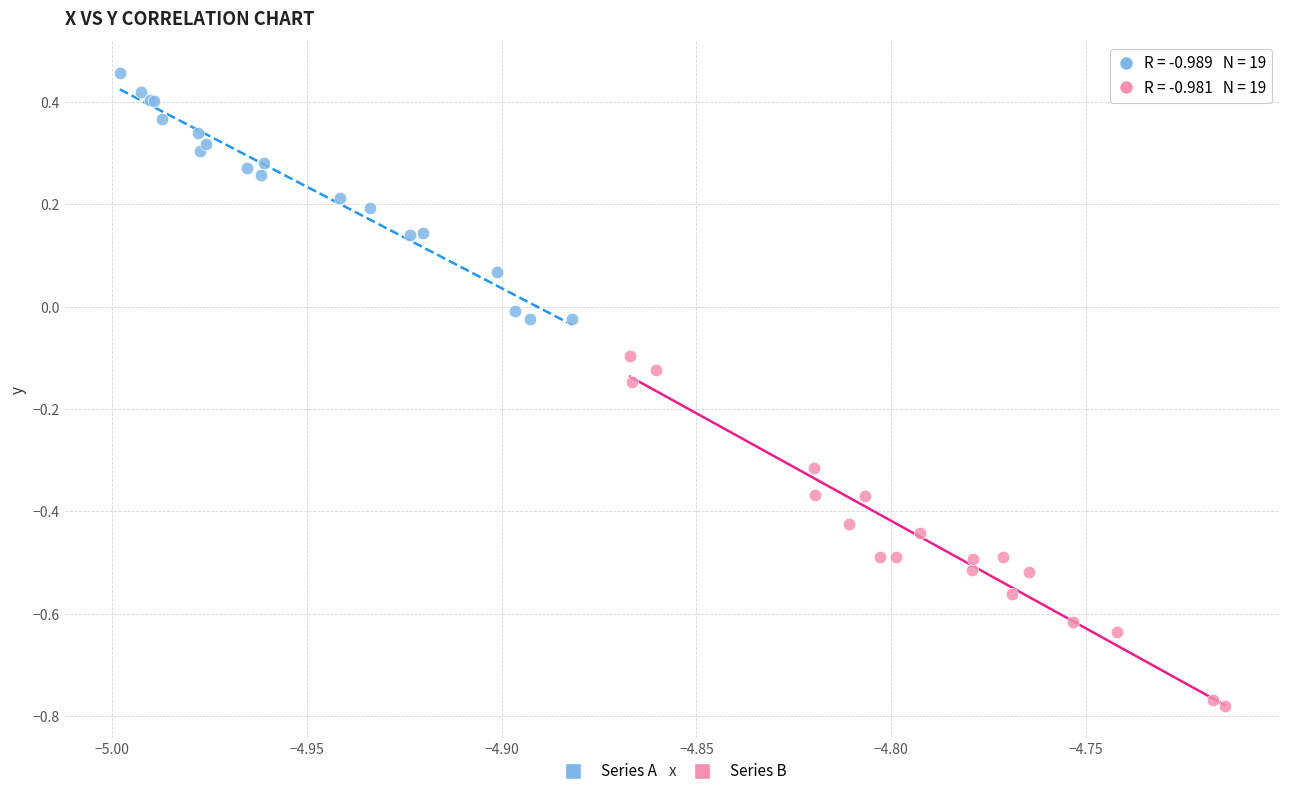

Which series contains the highest Y value?

Series A